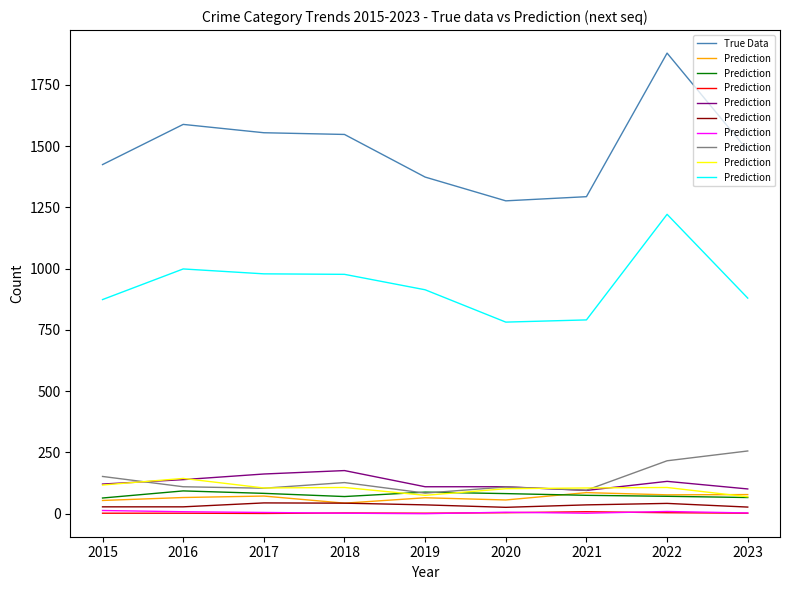

What is the average value of the Prediction series?

935